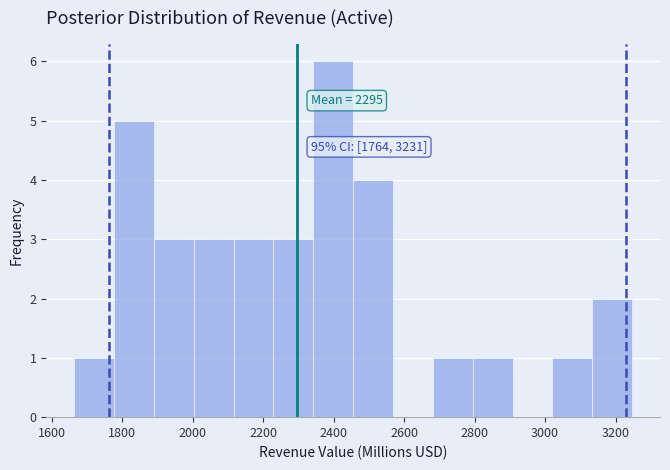

Over which range of the x-axis is the bar tallest?

2340 to 2460